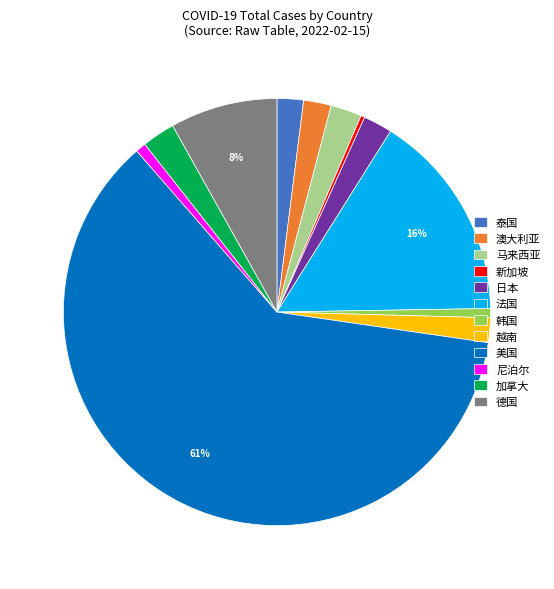

What percentage is the 加拿大 slice, to the nearest percent?

2%